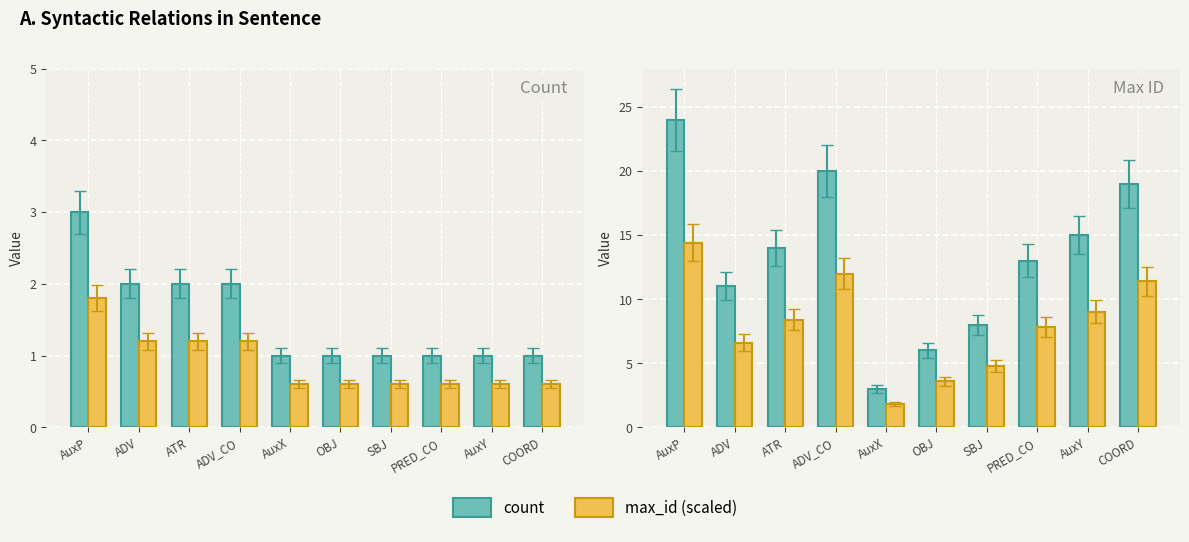

What is the difference between the maximum and minimum values in the count series?

21.0